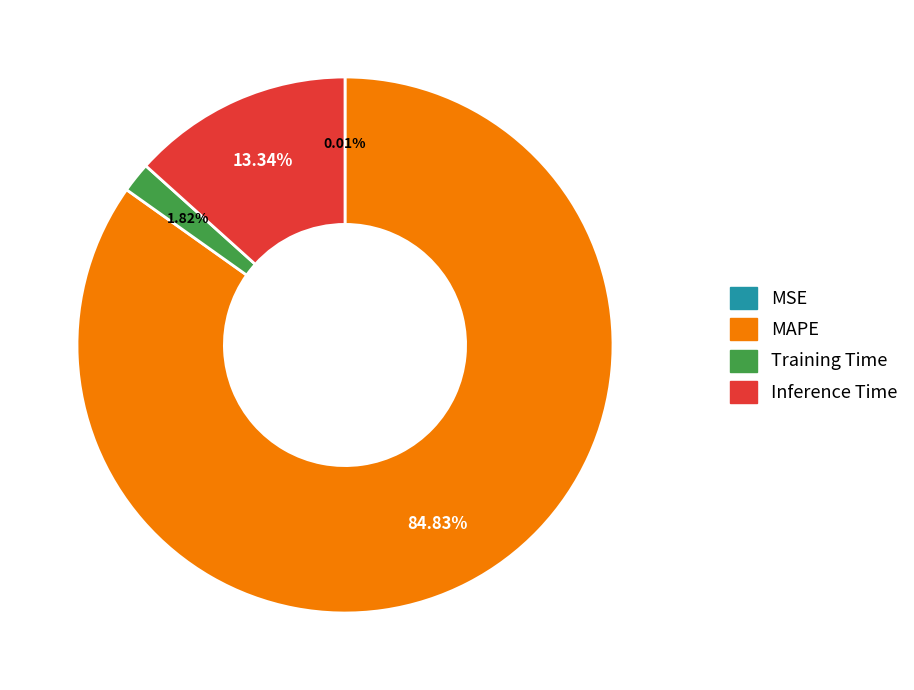

Between Training Time and Inference Time, which is larger?

Inference Time